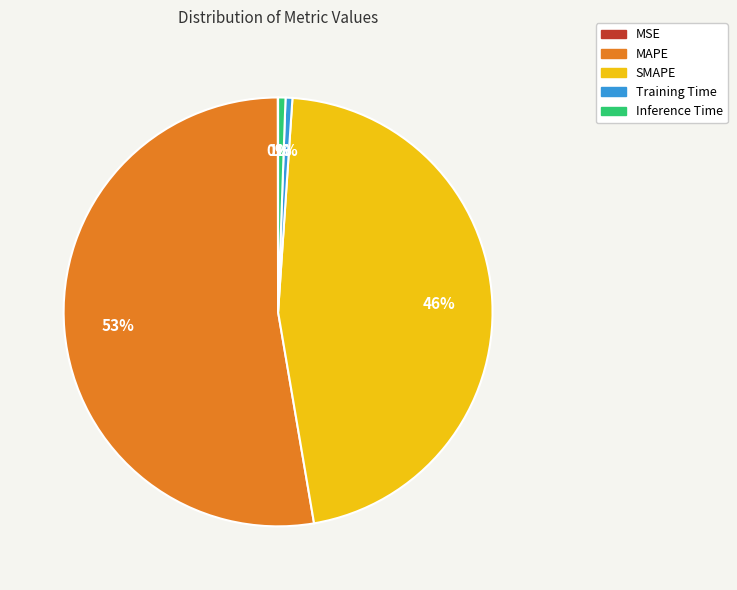

Is MAPE the majority of the pie?

Yes